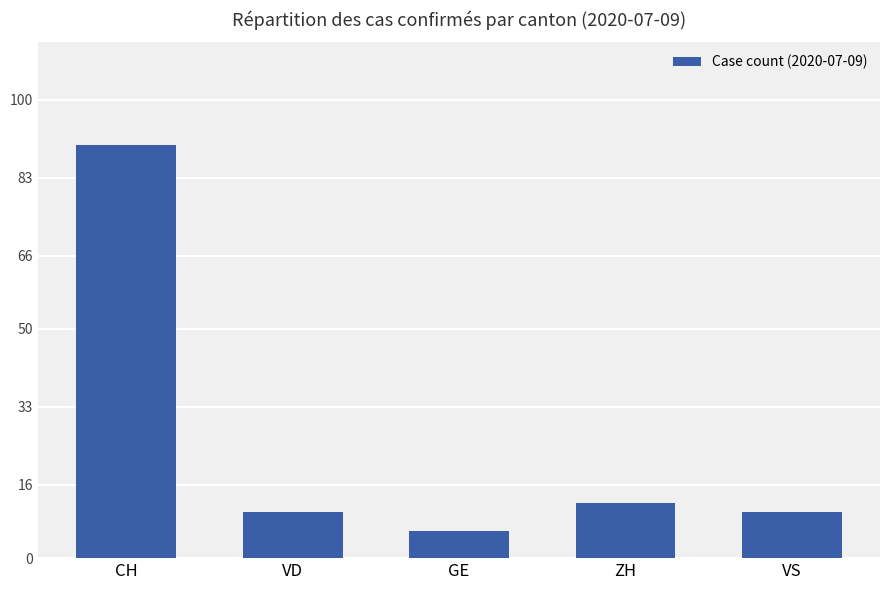

How many categories are shown in the chart?

5